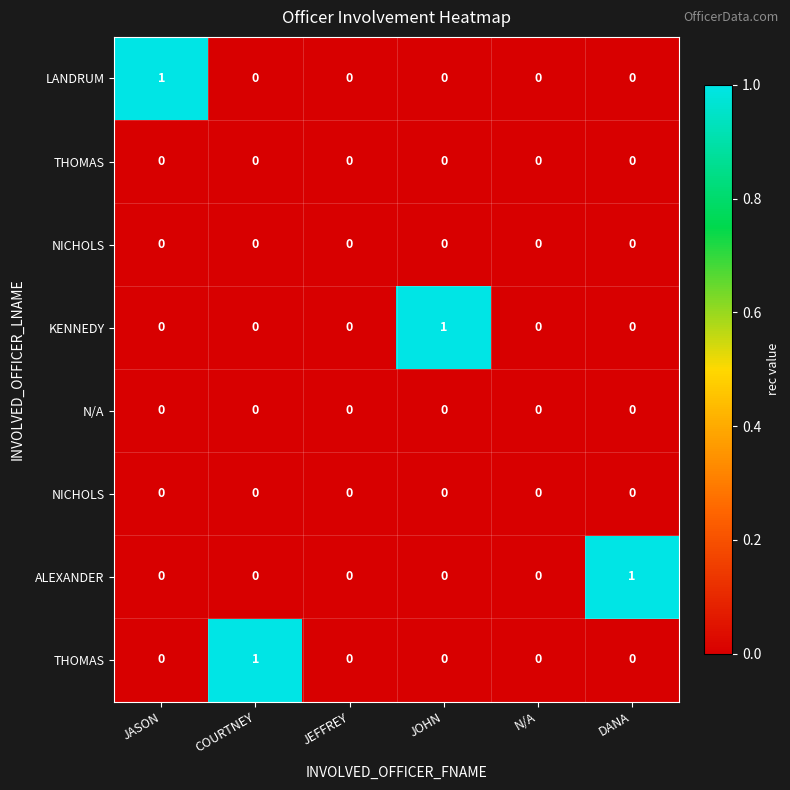

At how many categories does at least one series exceed 0?

4